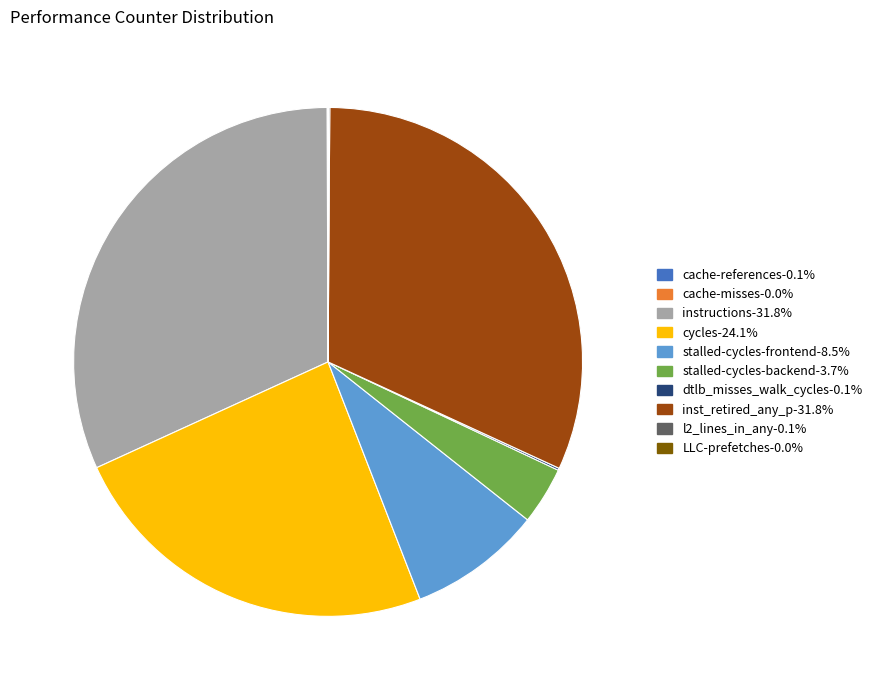

Which has a higher value, stalled-cycles-backend or cycles?

cycles